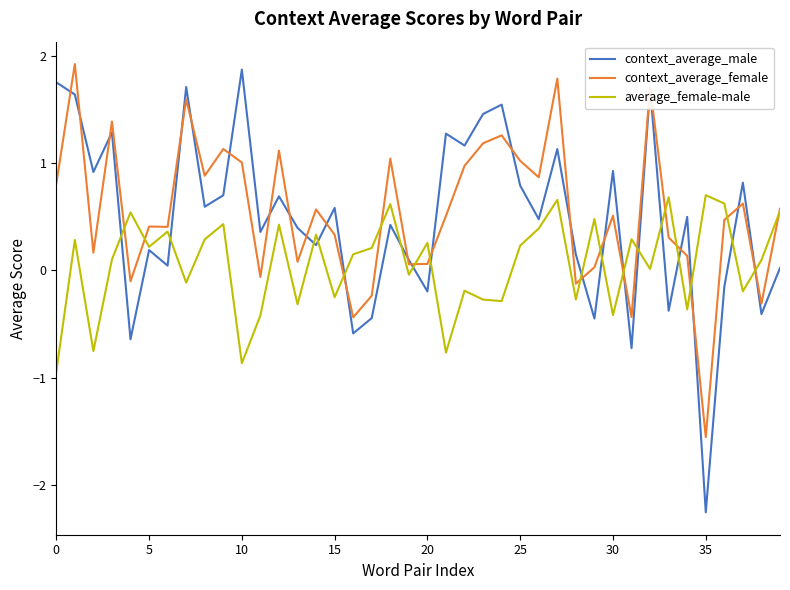

What is the maximum value for context_average_female?

1.9